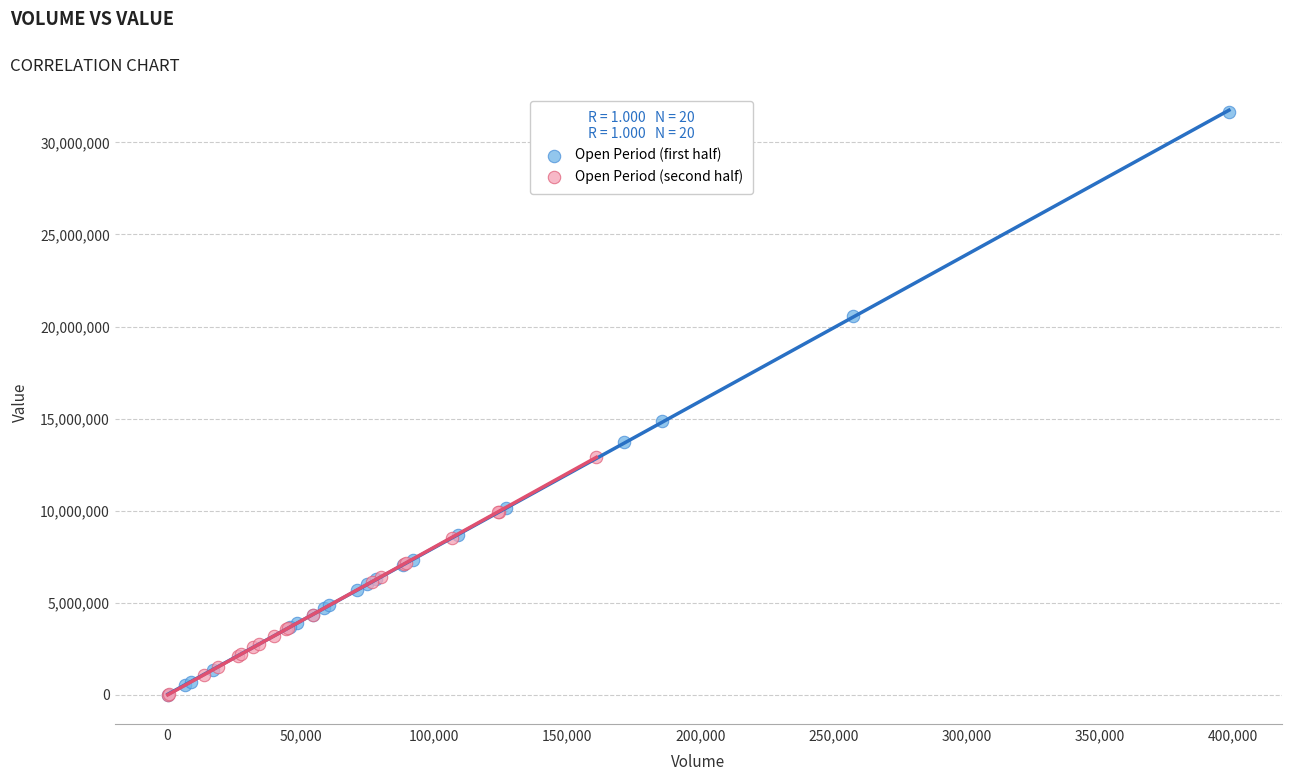

What are all the series names shown in the legend?

Open Period (first half), Open Period (second half)